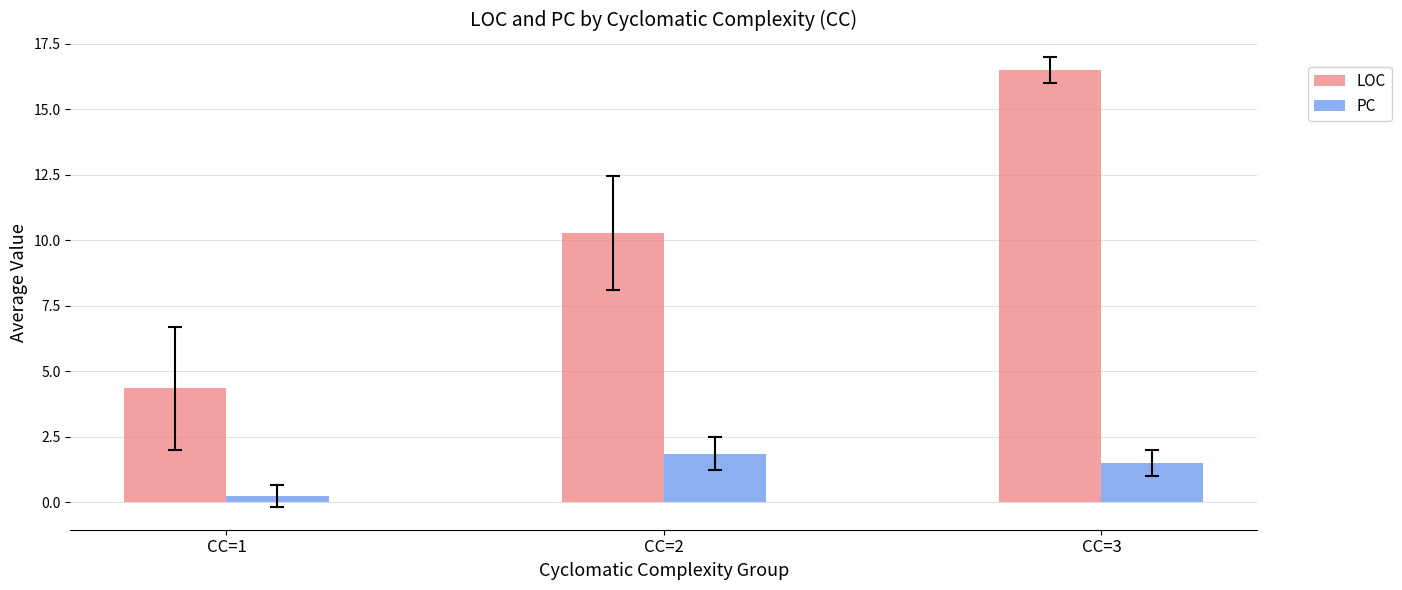

At CC=3, list the series in order from smallest to largest.

PC, LOC